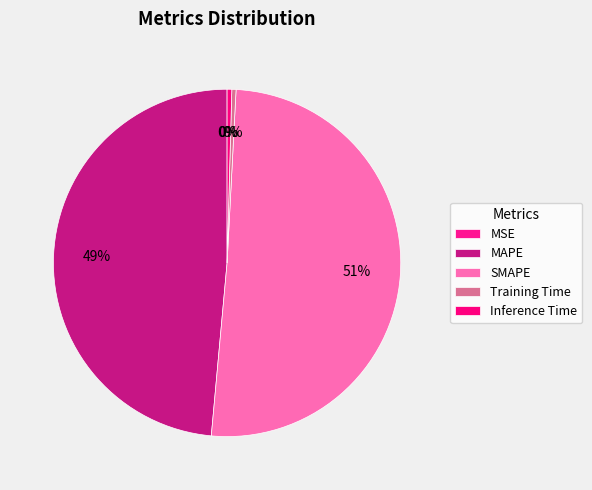

Does any single category account for the majority?

Yes